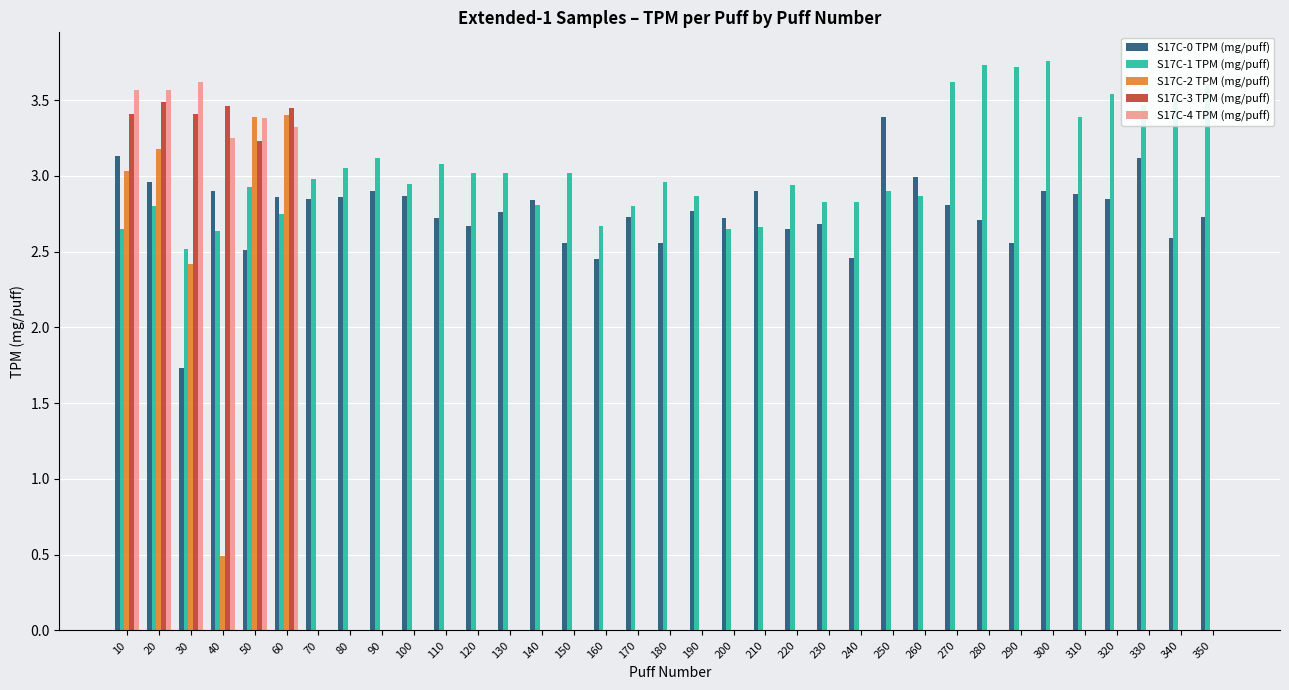

True or false: S17C-1 TPM (mg/puff) has a value of 3.5 at 340.

True